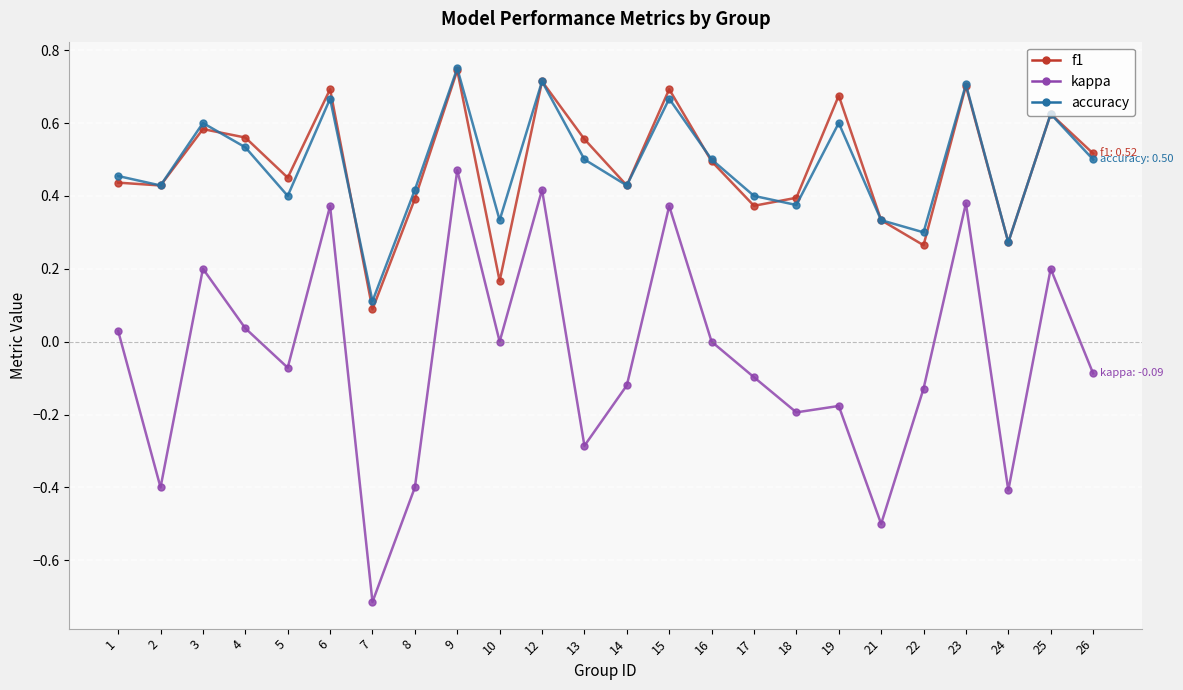

Which category has the lowest value across all series?

7